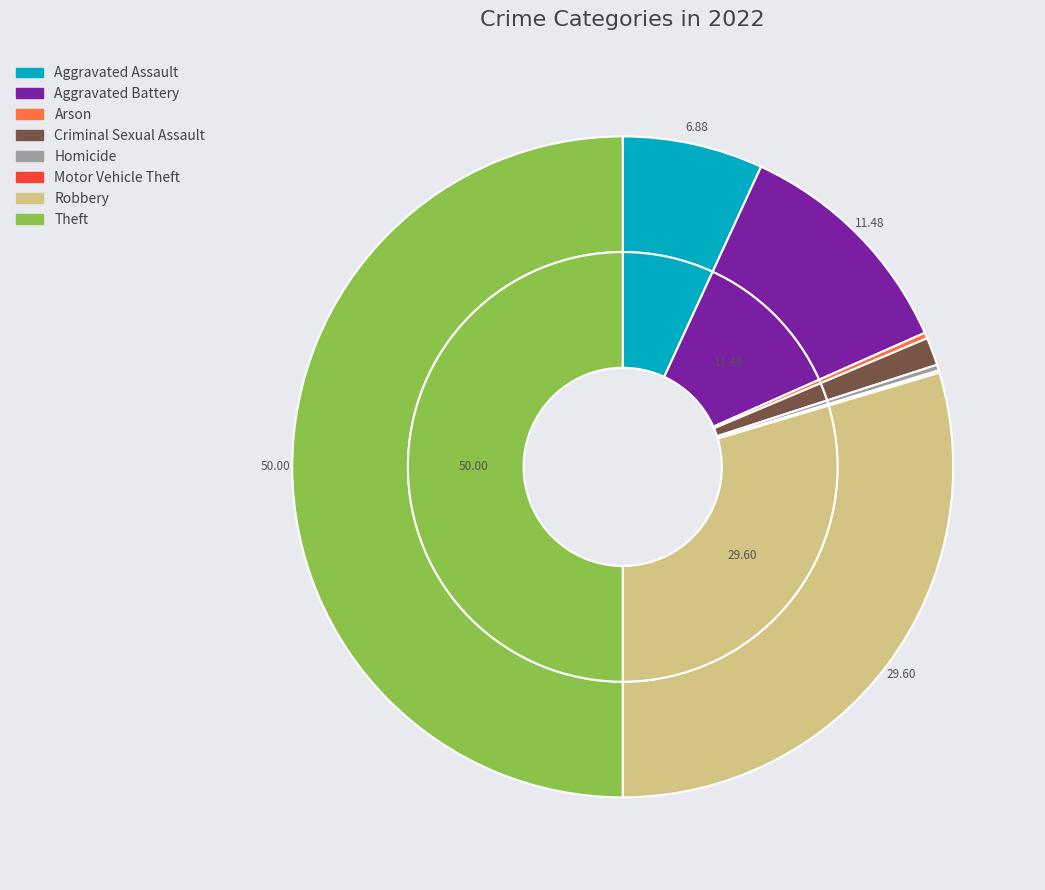

Rank the categories by value from lowest to highest.

Motor Vehicle Theft, Arson, Homicide, Criminal Sexual Assault, Aggravated Assault, Aggravated Battery, Robbery, Theft